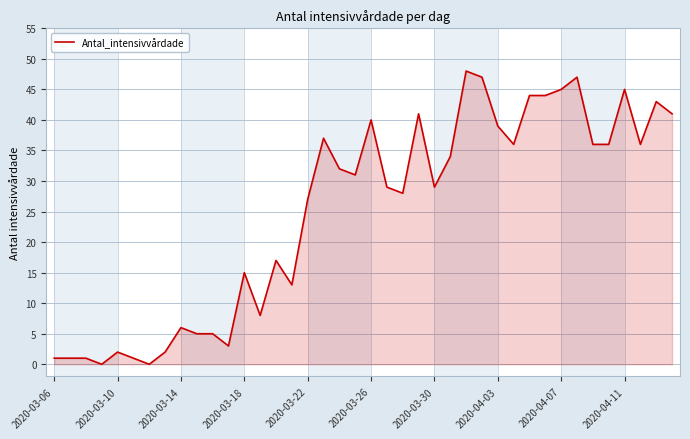

How many categories are shown in the chart?

40